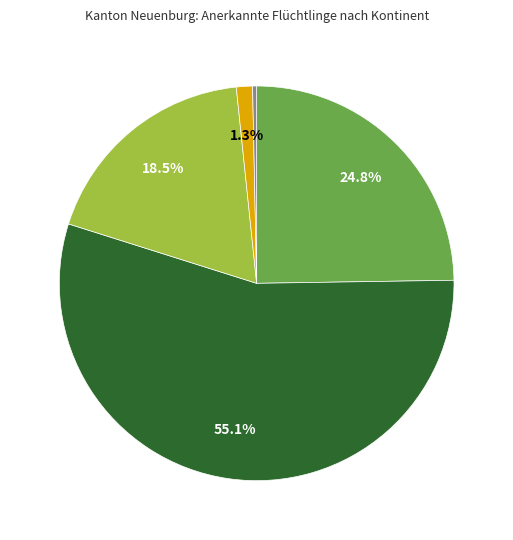

Does any single category account for the majority?

Yes